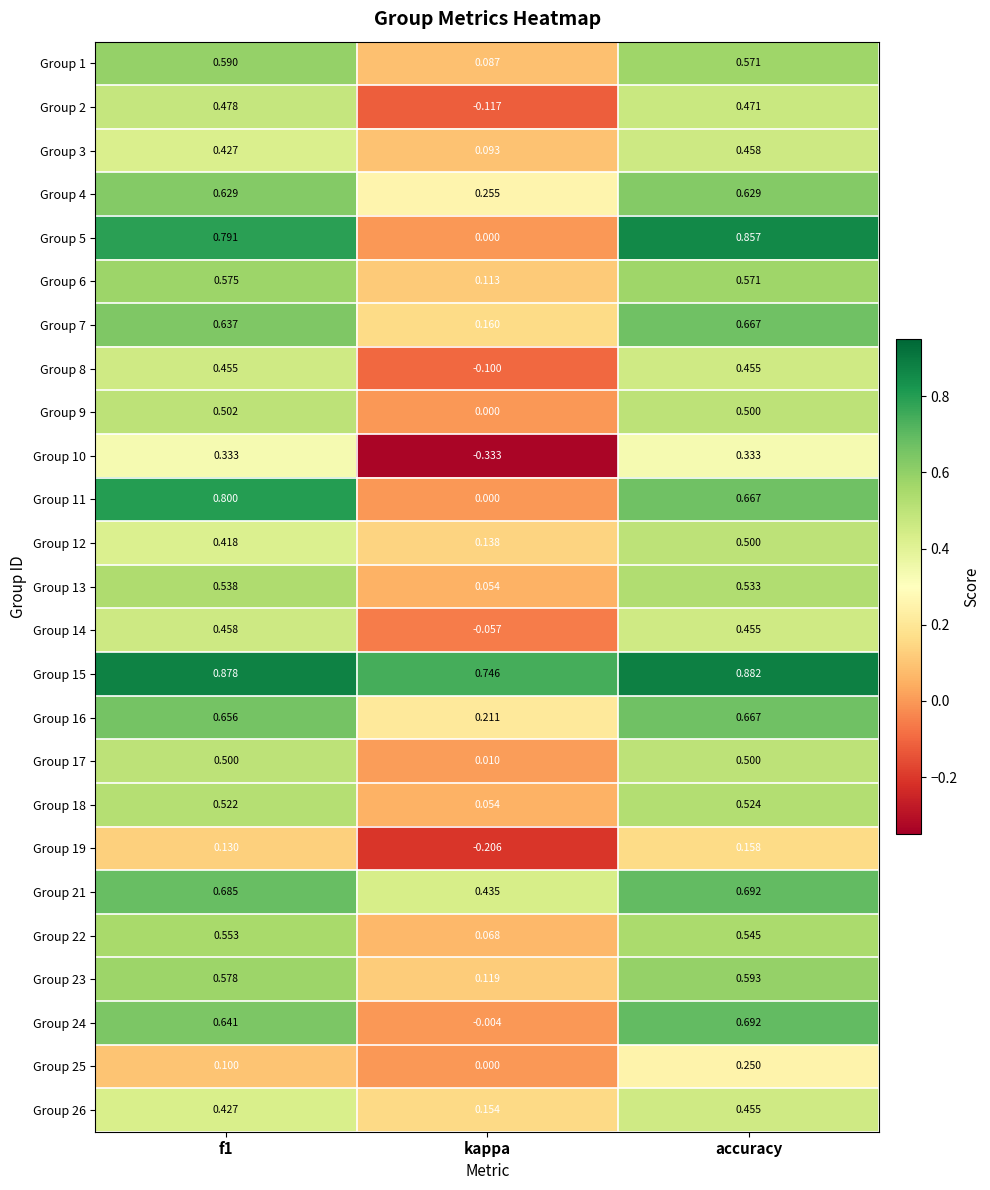

How many values in Group 2 are above zero?

2